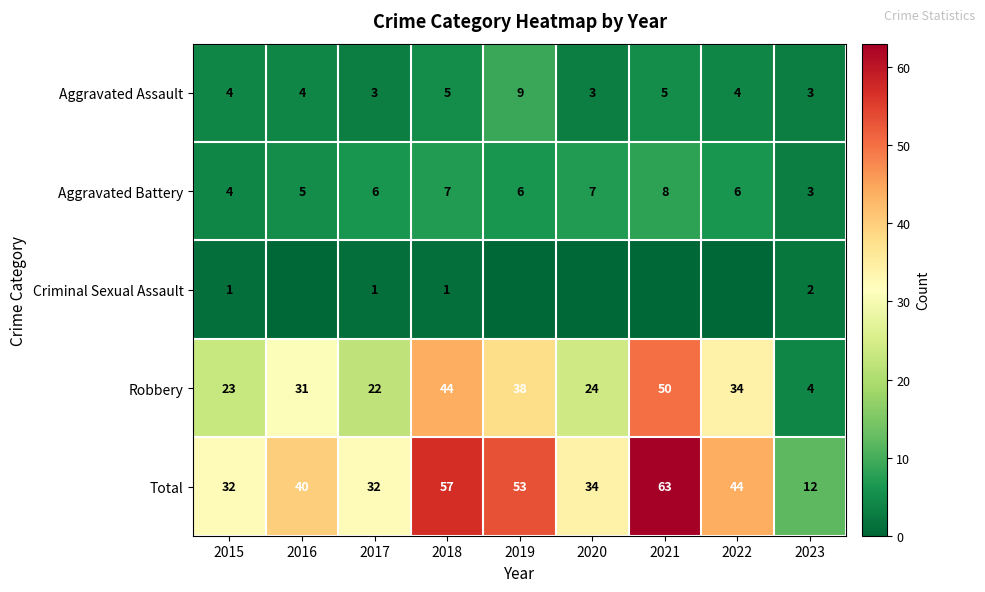

Which category has the highest value in the Aggravated Assault series?

2019